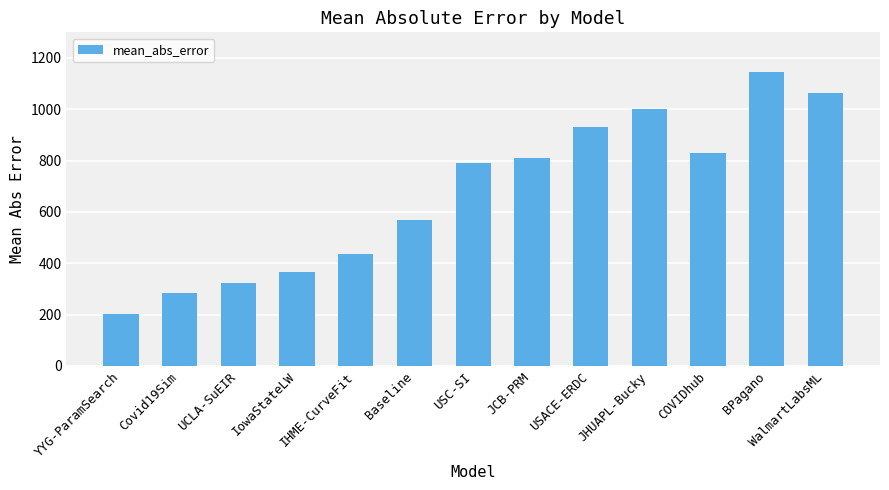

What is the maximum value shown in the chart?

1144.2